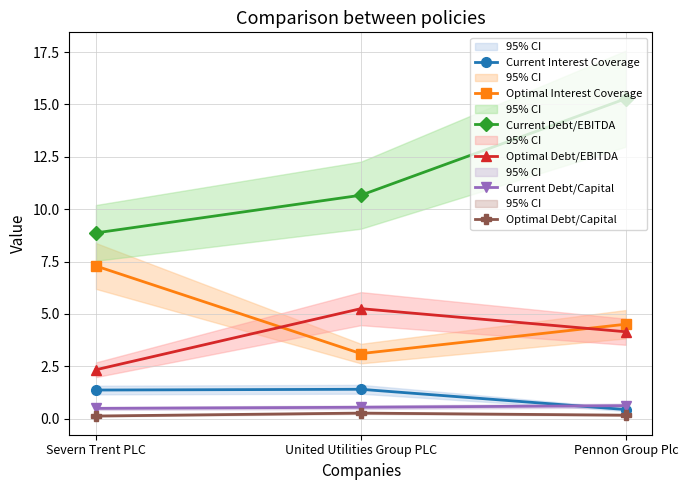

What is the average value of the Current Debt/EBITDA series?

11.6